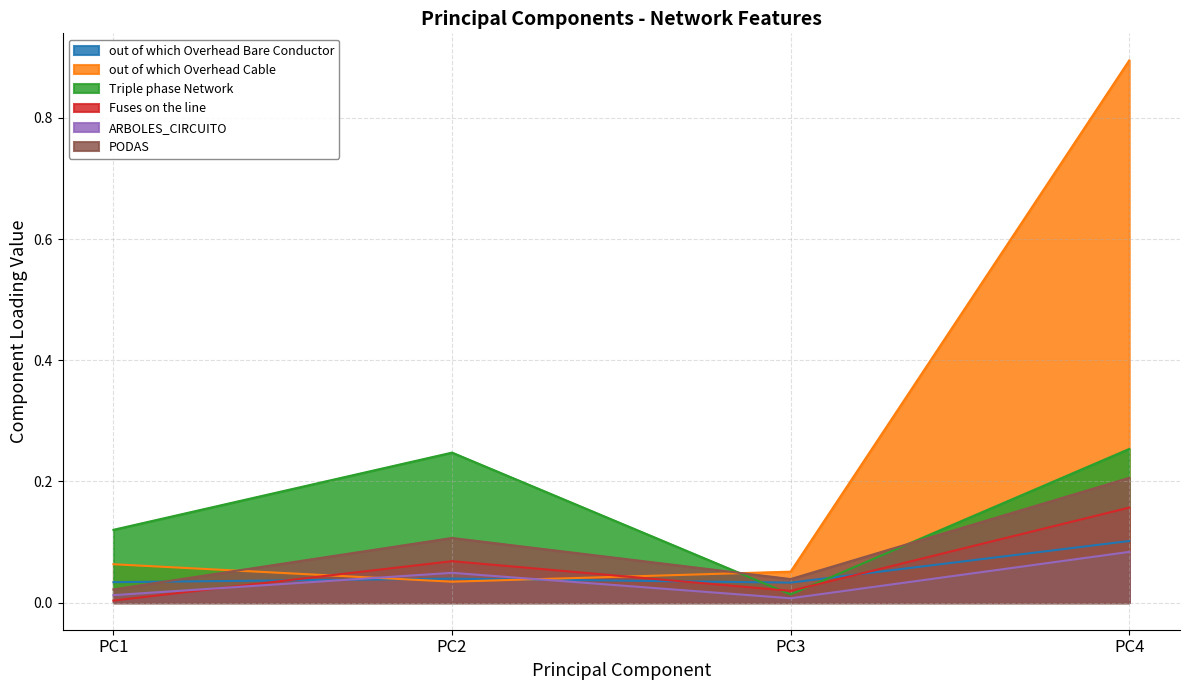

What is the value of the Triple phase Network point at the 2nd from the left?

0.2